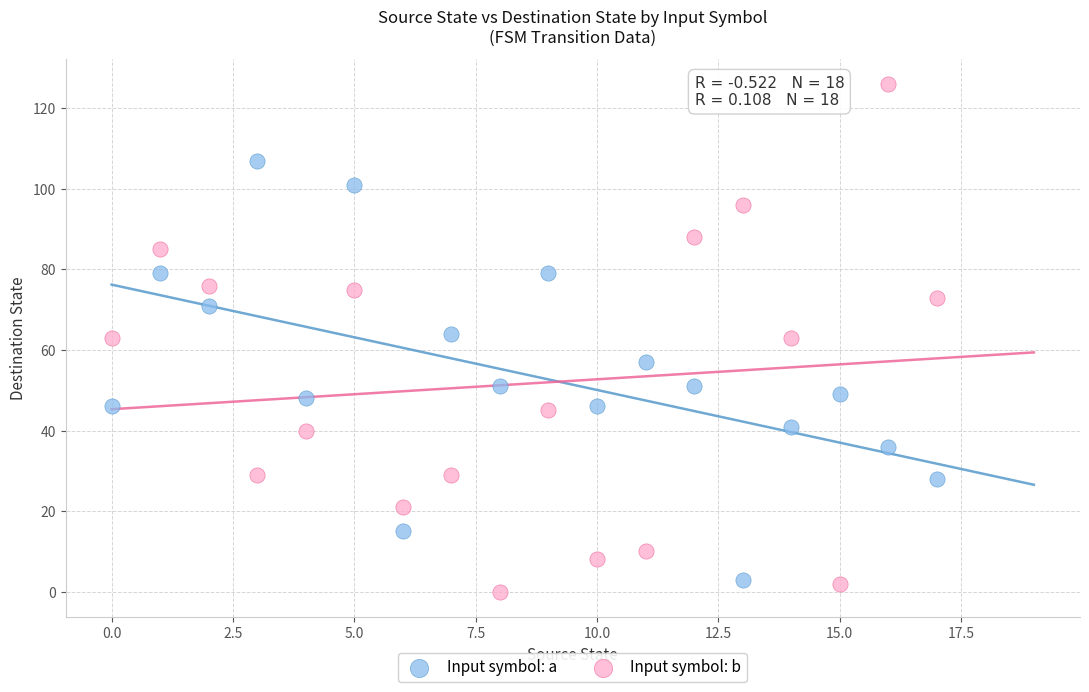

Which series contains the highest Y value?

Input symbol: b